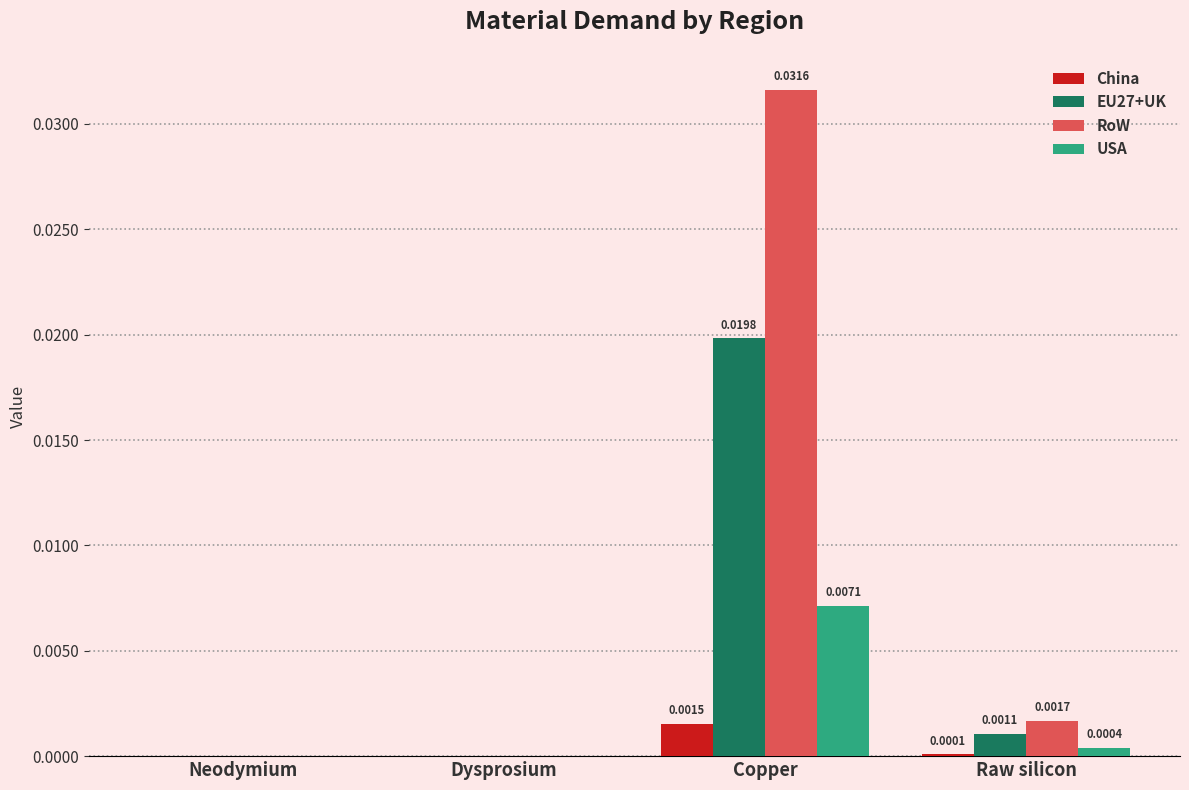

What are all the series names shown in the legend?

China, EU27+UK, RoW, USA